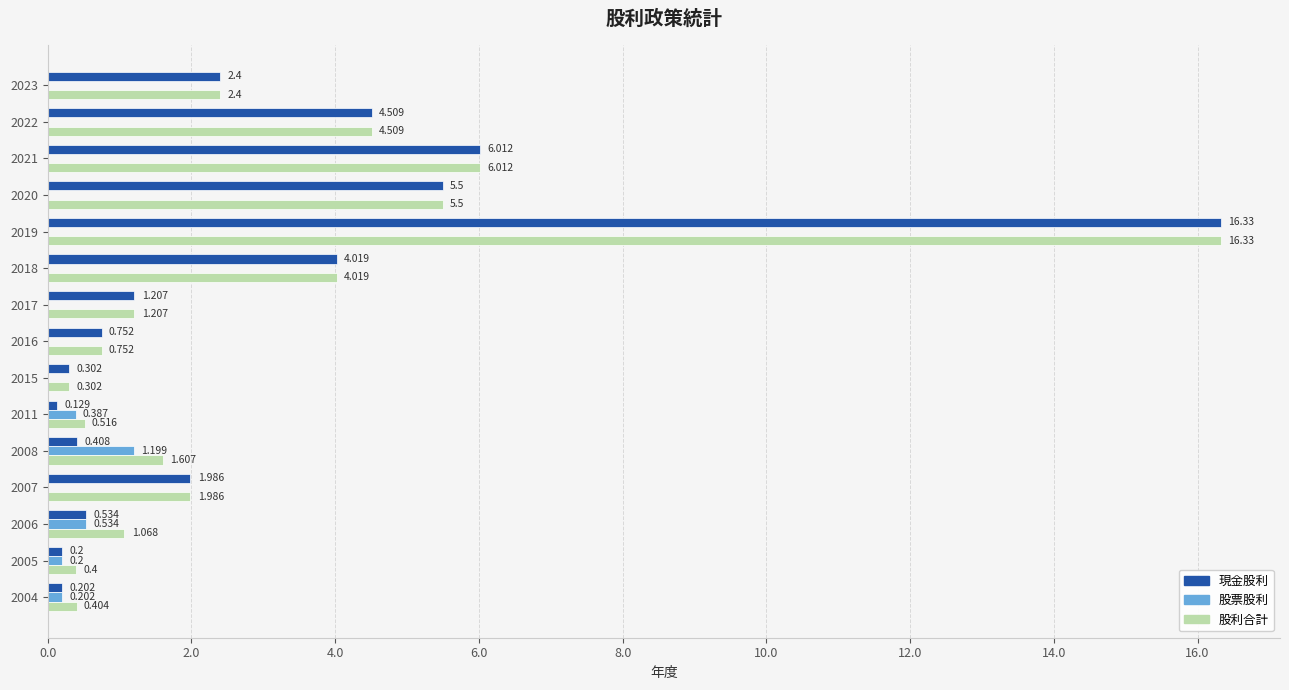

What are all the series names shown in the legend?

現金股利, 股票股利, 股利合計